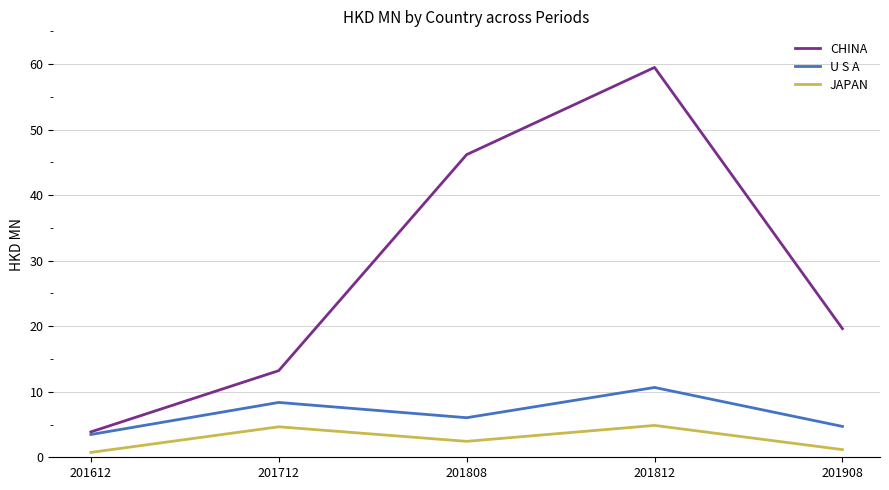

The JAPAN series shows 4.7 at 201712. True or false?

True